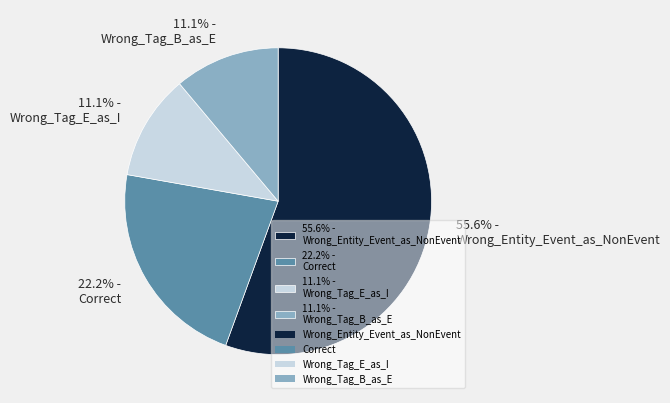

What is the majority slice?

55.6% - Wrong_Entity_Event_as_NonEvent